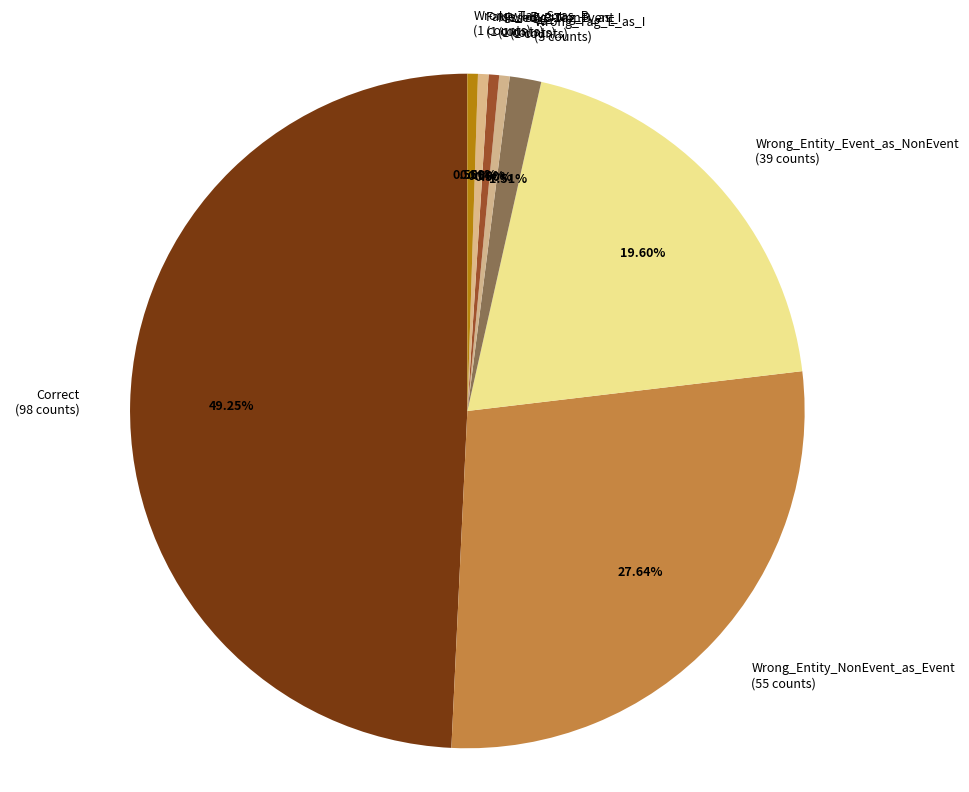

To the nearest percent, what is the difference between the largest and smallest slice percentages?

49%